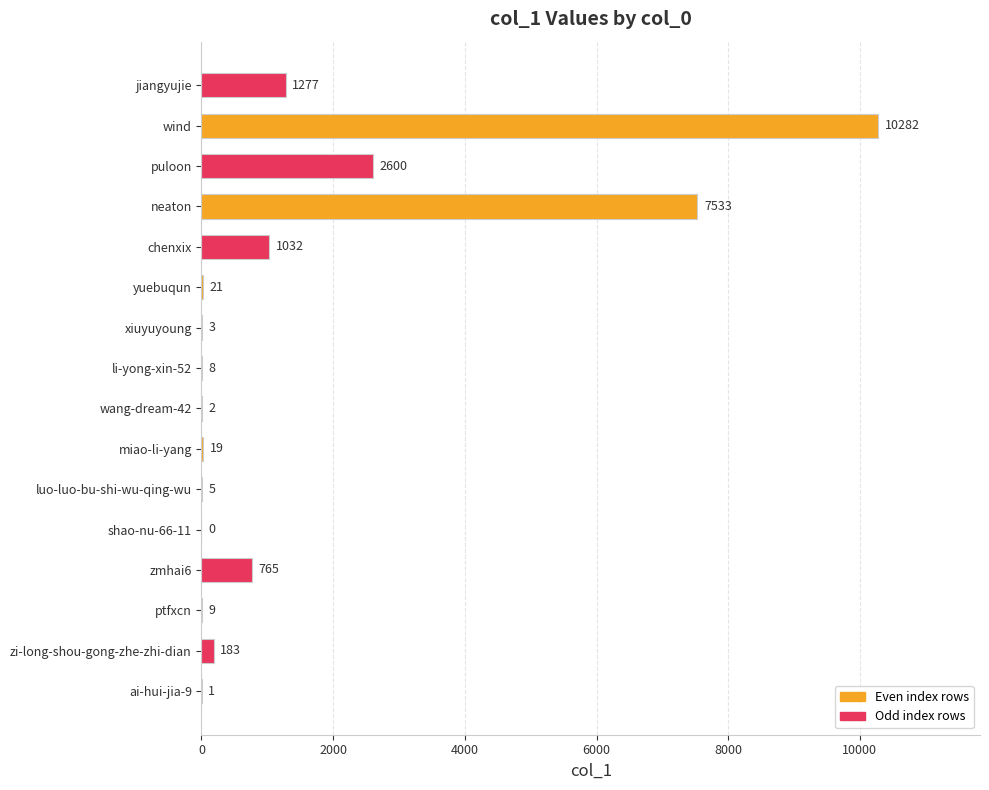

What is the greatest value displayed?

10282